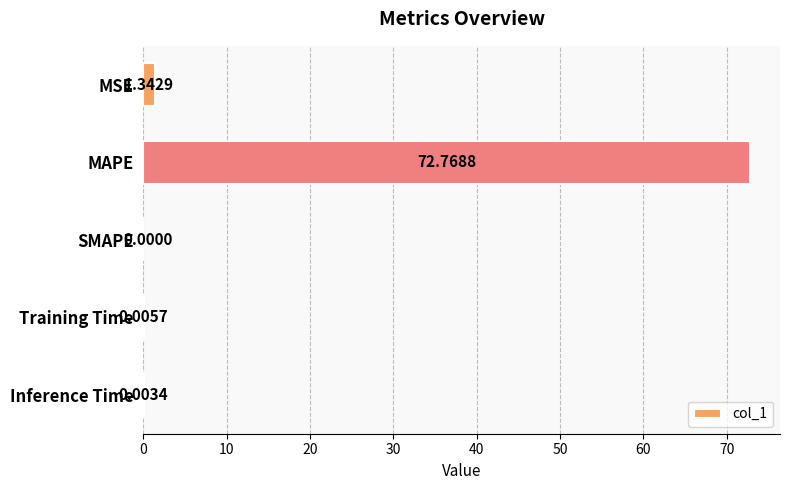

Count the number of categories in the chart.

5